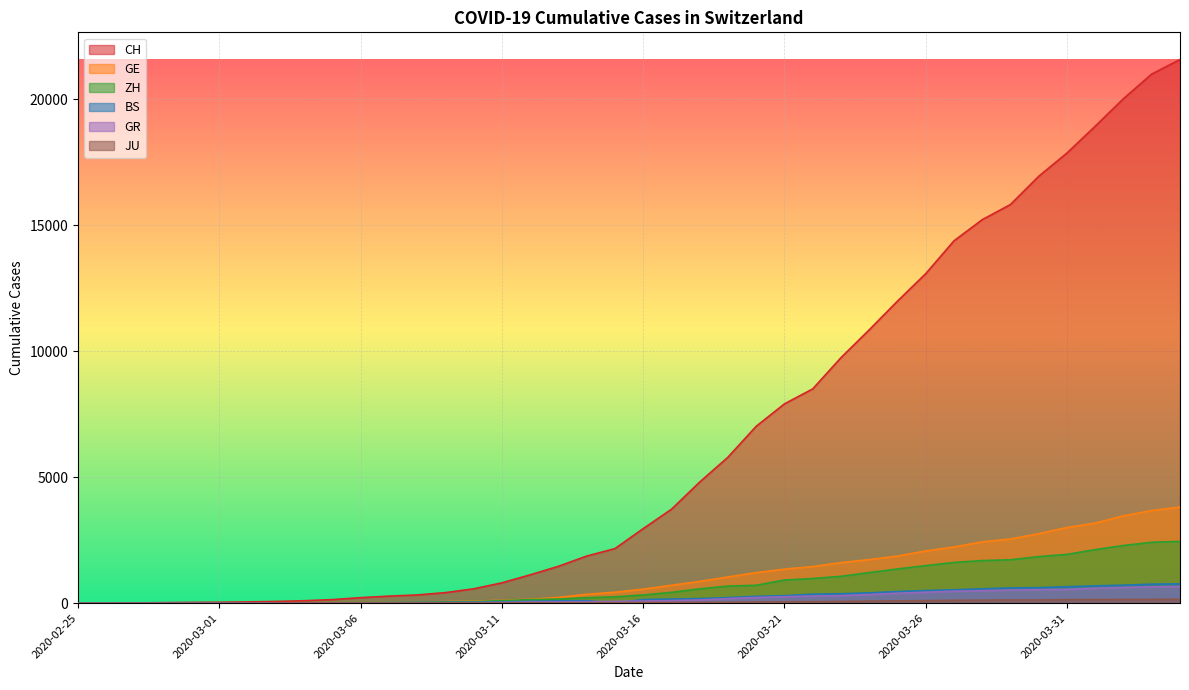

True or false: CH and BS cross at least once.

False